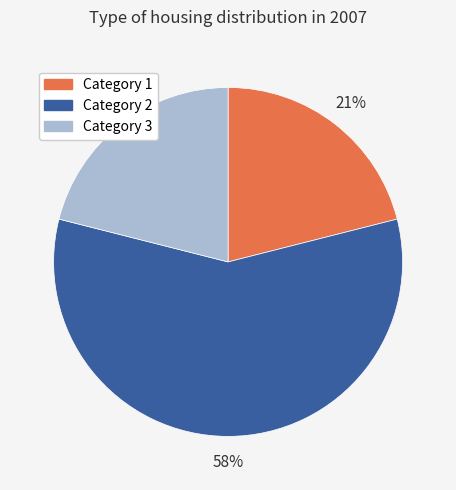

What percentage is the Category 3 slice, to the nearest percent?

21%